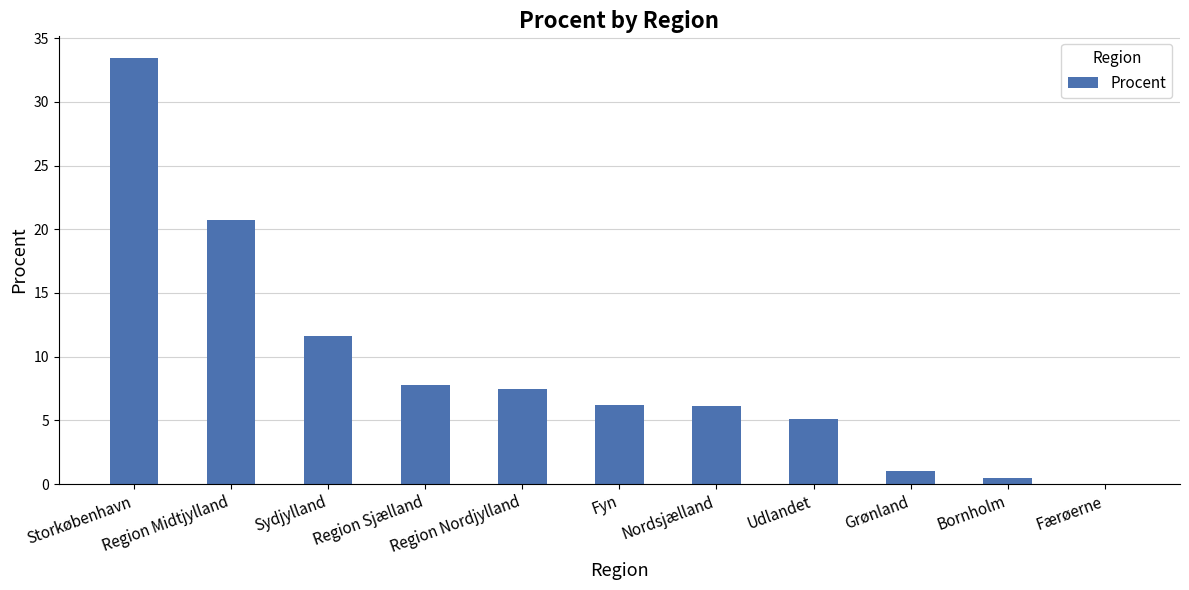

What is the greatest value displayed?

33.5